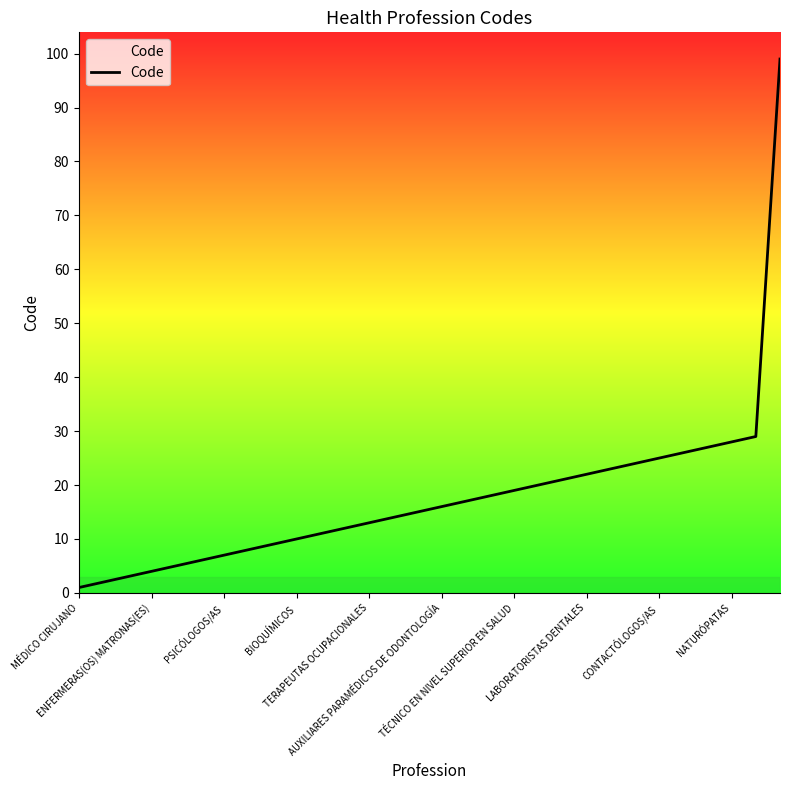

What is the greatest value displayed?

99